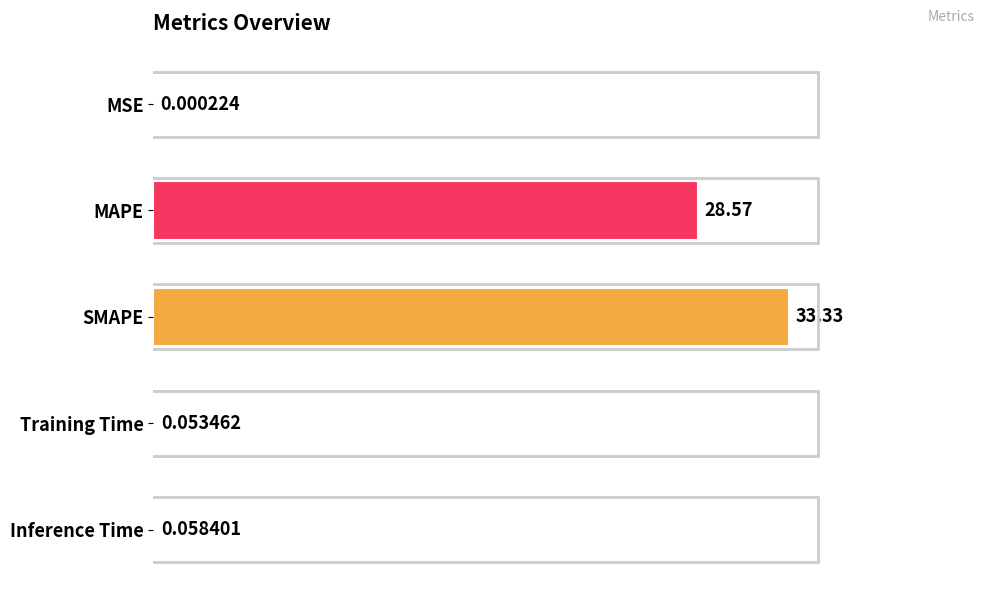

Are the bars grouped side by side (vs. stacked)?

No